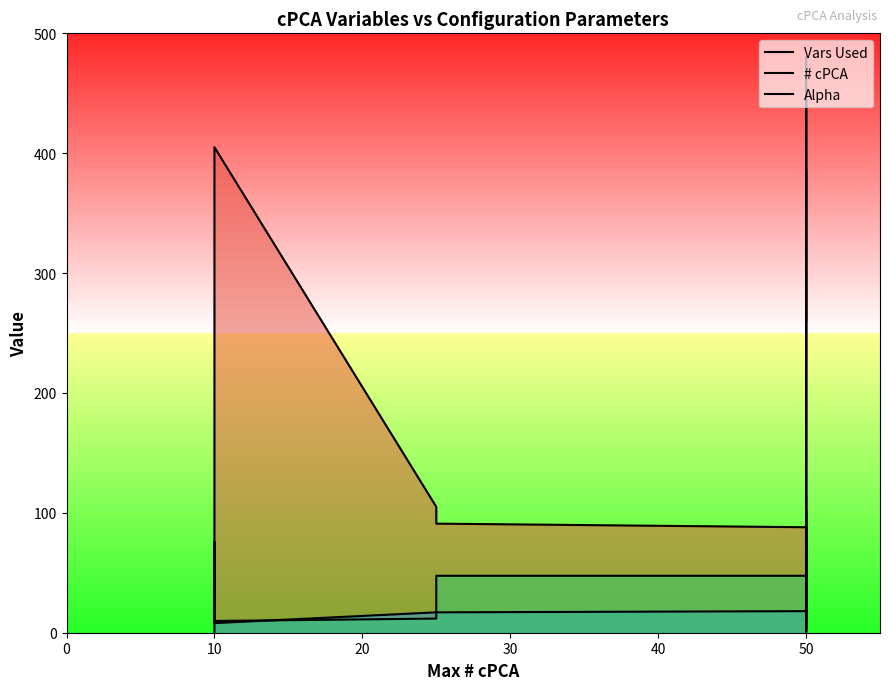

What is the average value of the Alpha series?

28.2